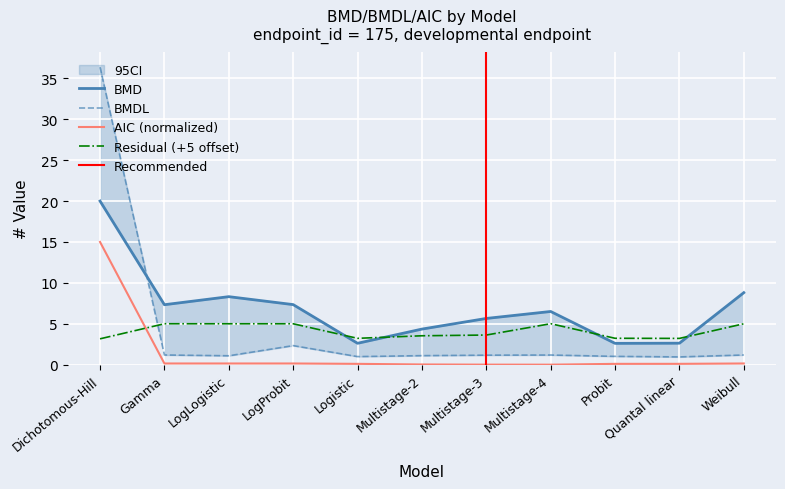

True or false: residual_of_interest and BMDL intersect in this chart.

True